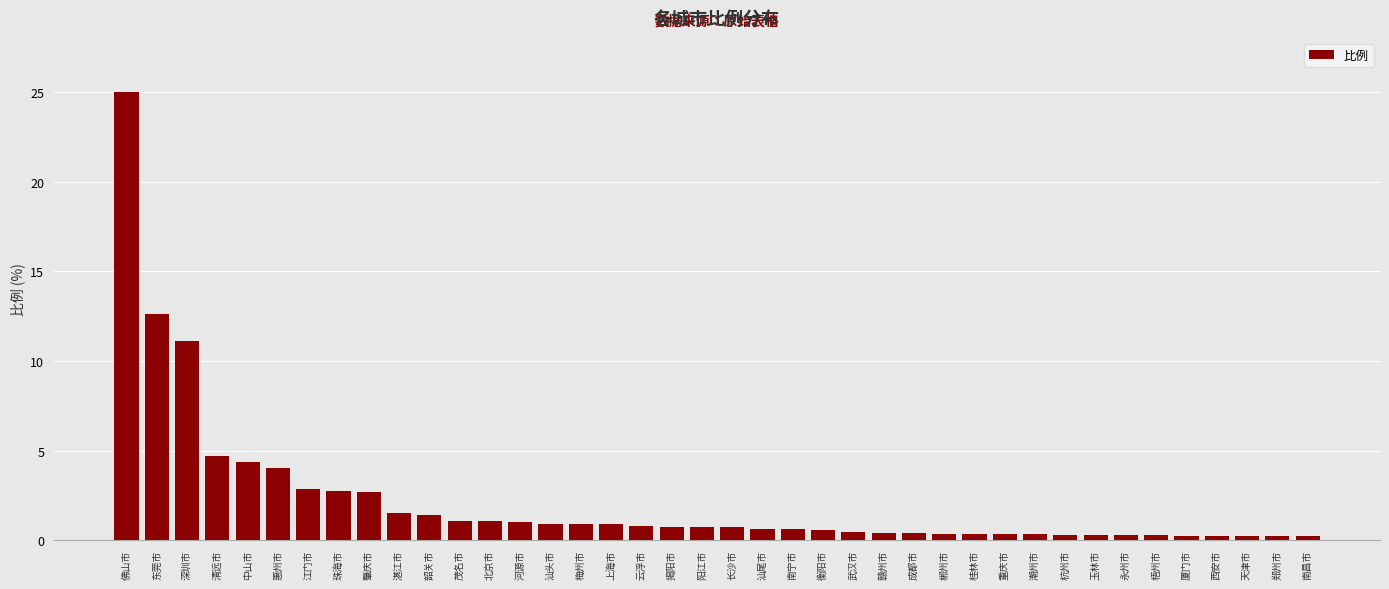

What is the difference between the maximum and minimum values?

24.8